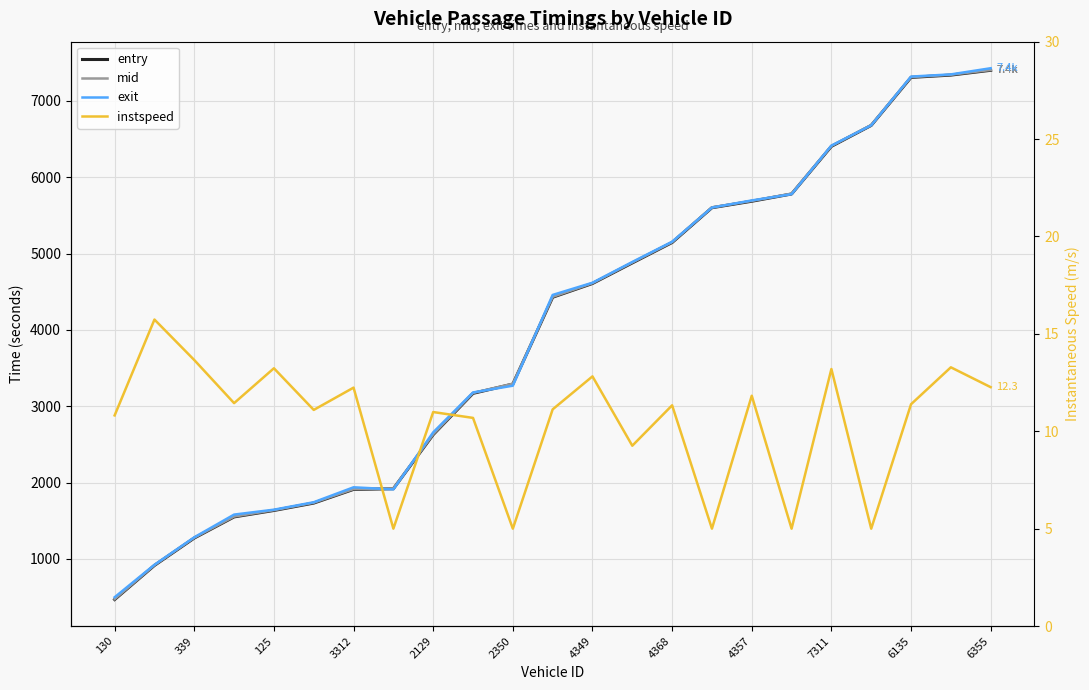

Between 4368 and 7311, which series saw the biggest shift?

entry